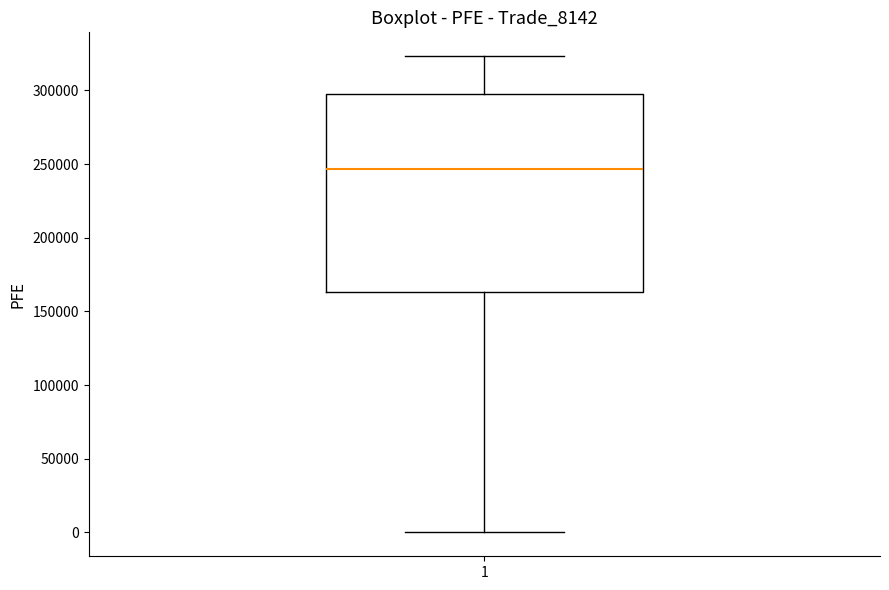

Transcribe this box plot: give where the median line is, the range the box spans, and where the two whiskers end, as read against the y-axis. The values are not printed on the chart, so give them approximately, as read against the axis.

median 245000, box 165000 to 295000, whiskers 0 to 325000